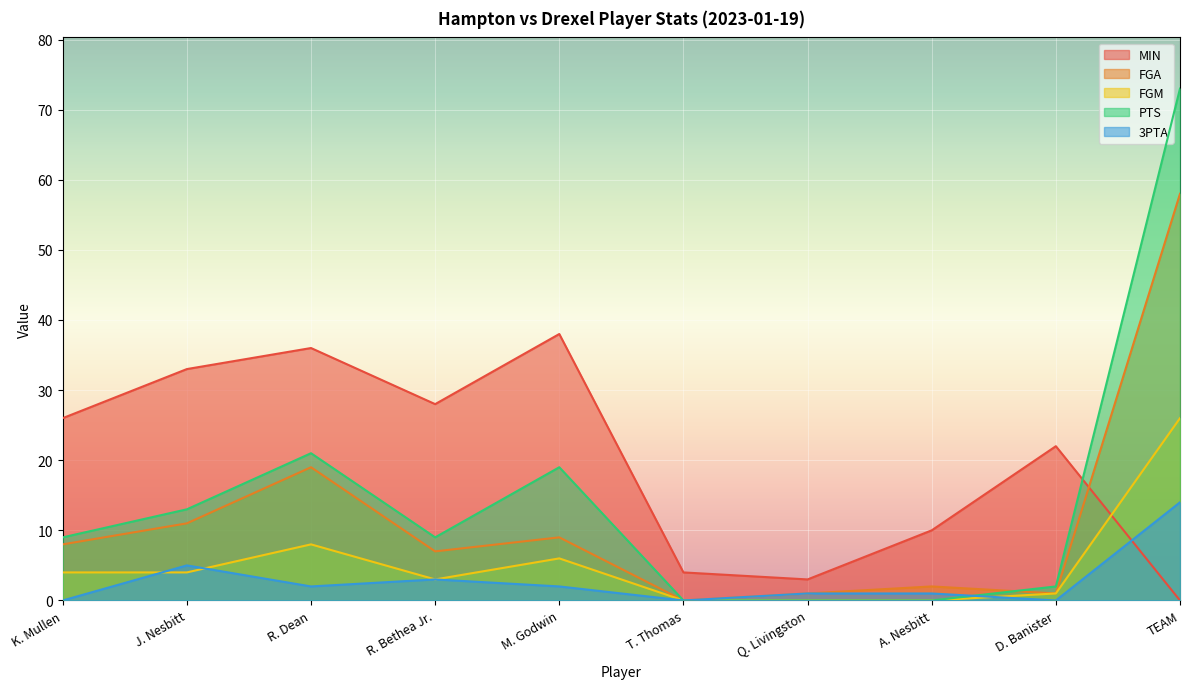

List the labels in order of 3PTA value, largest first.

TEAM, J. Nesbitt, R. Bethea Jr., R. Dean, M. Godwin, Q. Livingston, A. Nesbitt, K. Mullen, T. Thomas, D. Banister